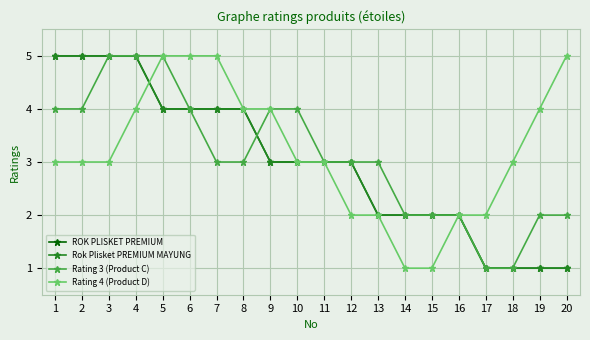

Is this an area chart (filled region under the line)?

No